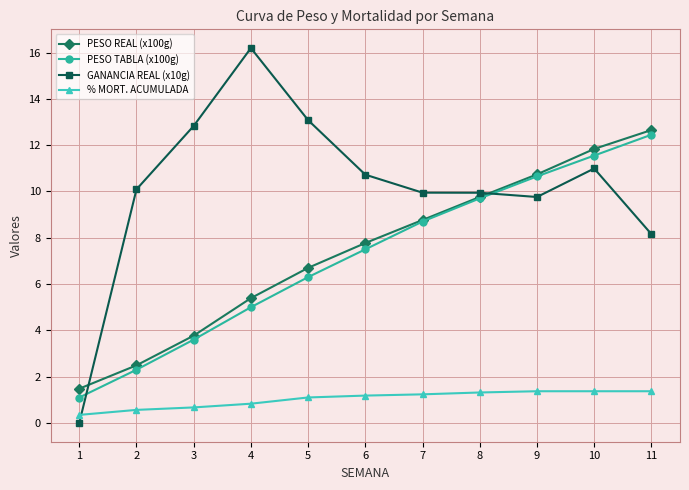

The value of PESO REAL (x100g) at 5 is 2.6. True or false?

False